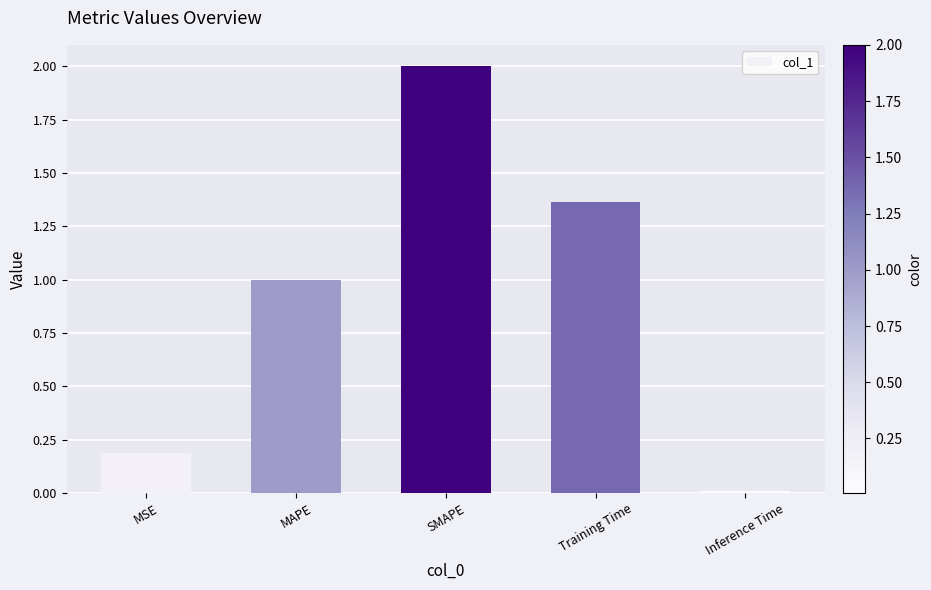

What is the change in value from SMAPE to Training Time?

-0.6